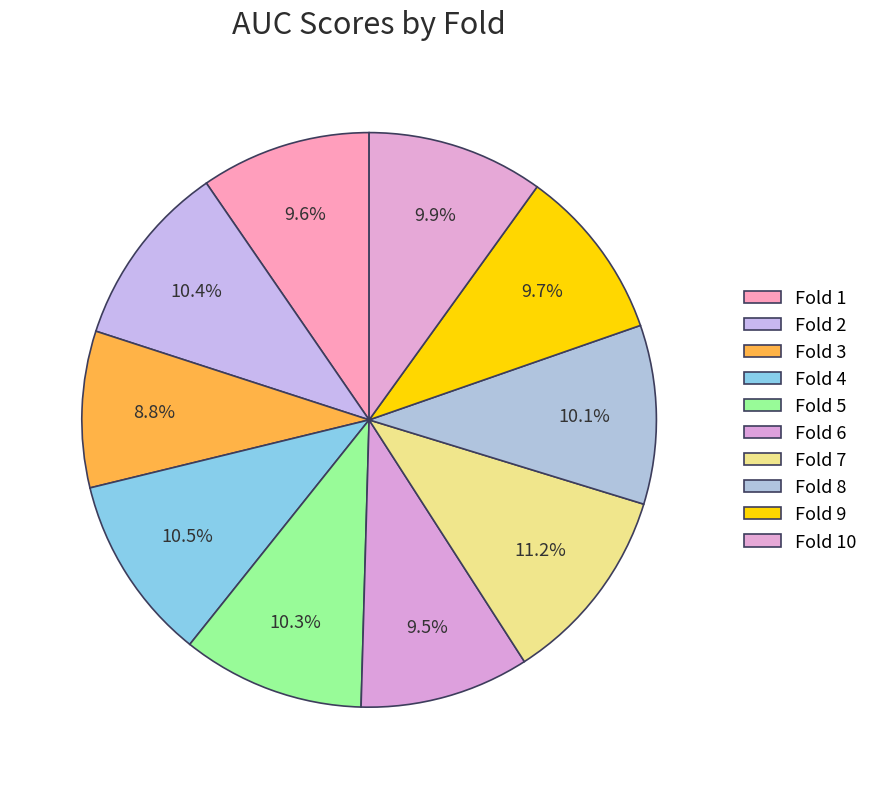

Combined, what portion of the pie is Fold 8 and Fold 4?

20.5%